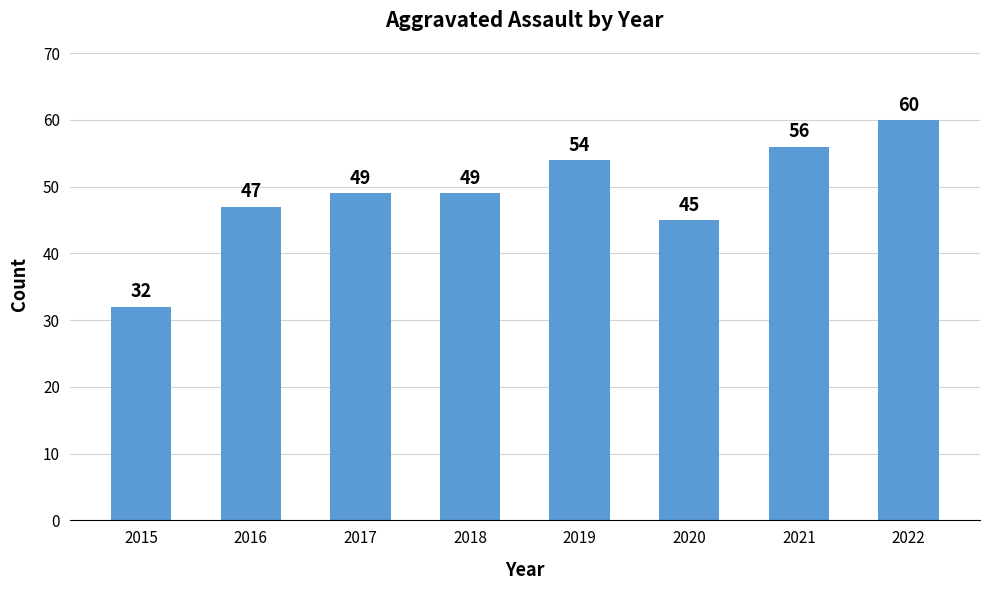

What is the sum of the values at 2015 and 2017?

81